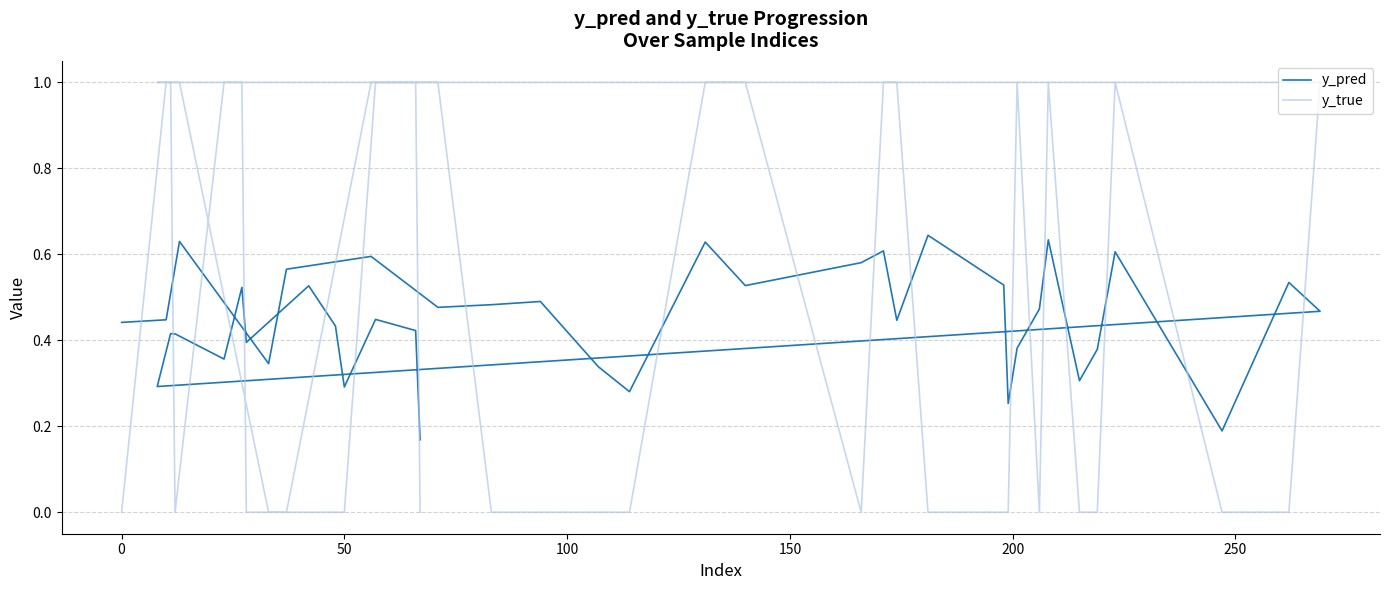

The value of y_true at 100 is -0.4. True or false?

False